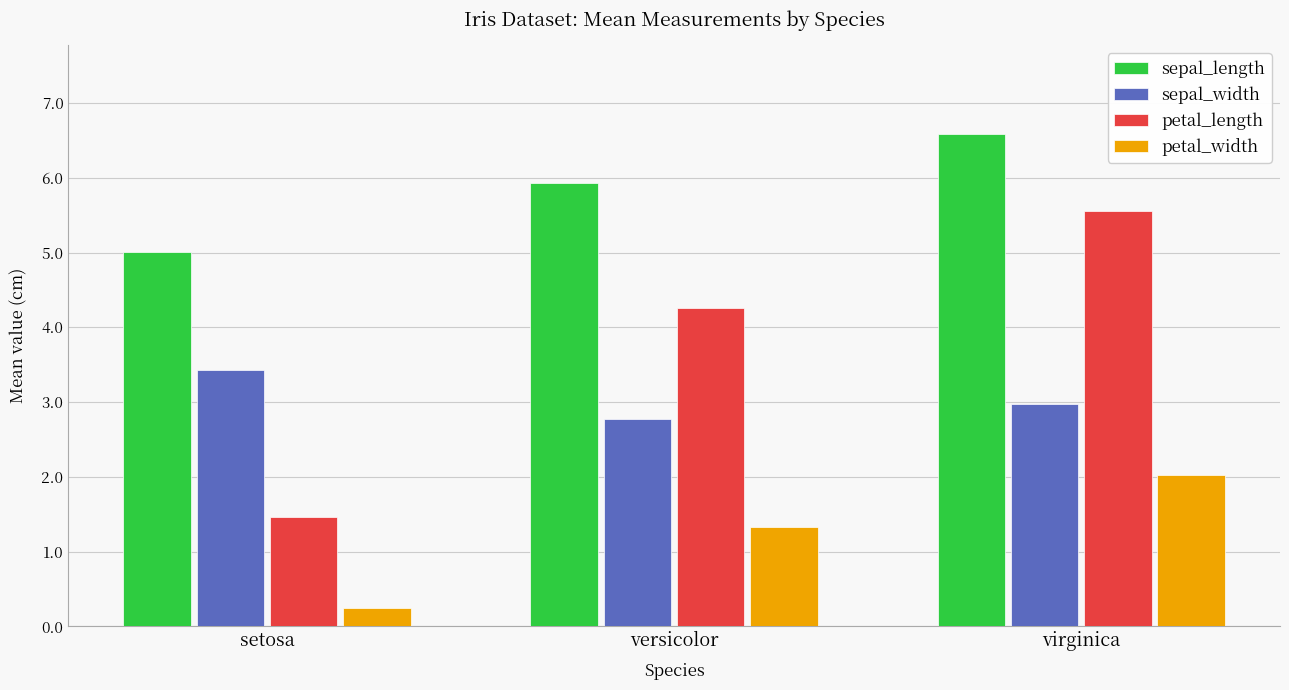

True or false: petal_length has a value of 4.3 at versicolor.

True